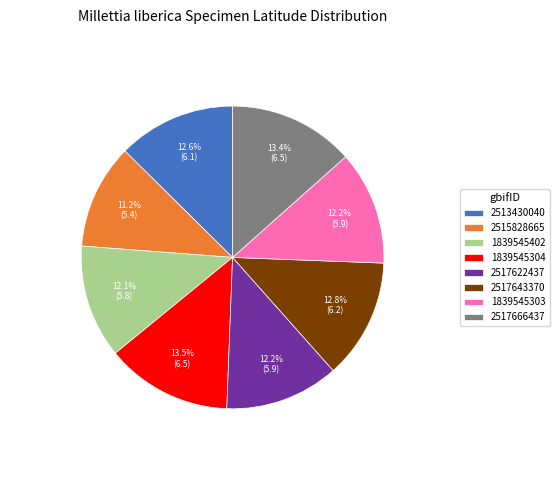

Is the sum of 2515828665 and 1839545402 greater than half?

No